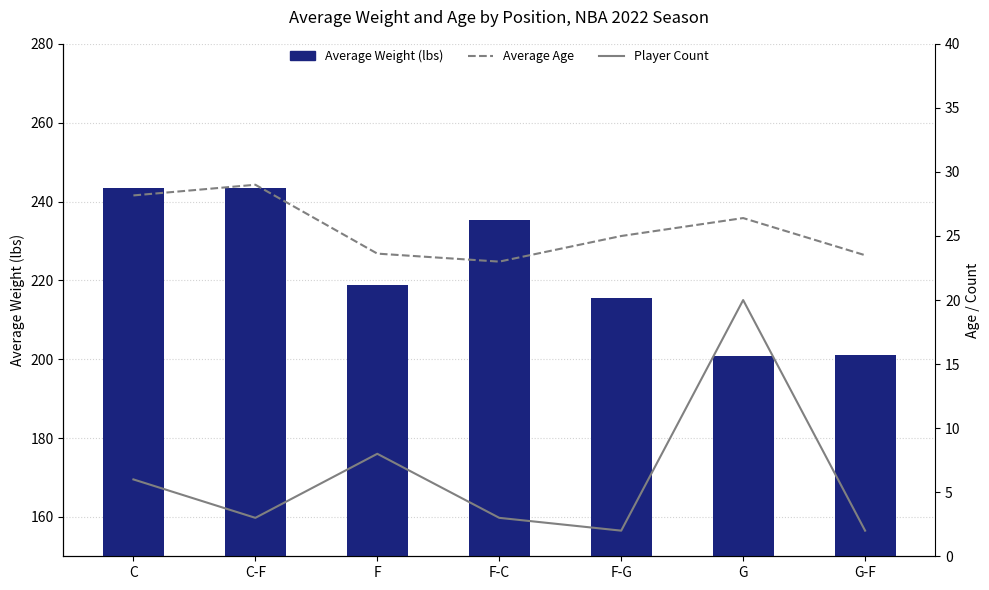

Does the chart contain any negative values?

No